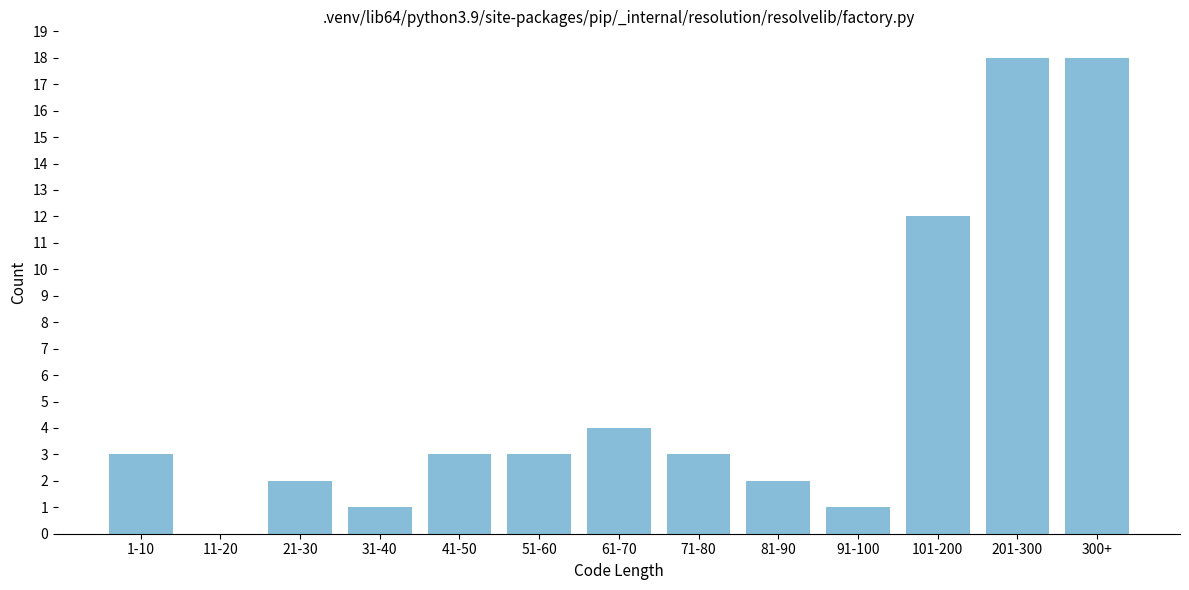

Reading right to left, extract all data points from this chart.

300+=18	201-300=18	101-200=12	91-100=1	81-90=2	71-80=3	61-70=4	51-60=3	41-50=3	31-40=1	21-30=2	11-20=0	1-10=3